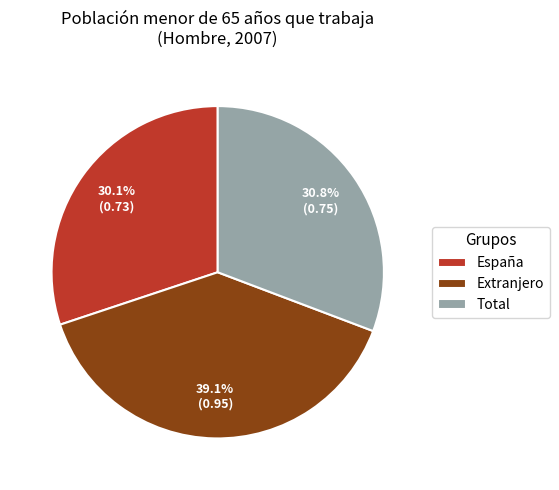

To the nearest percent, what is the combined percentage of Extranjero and España?

69%